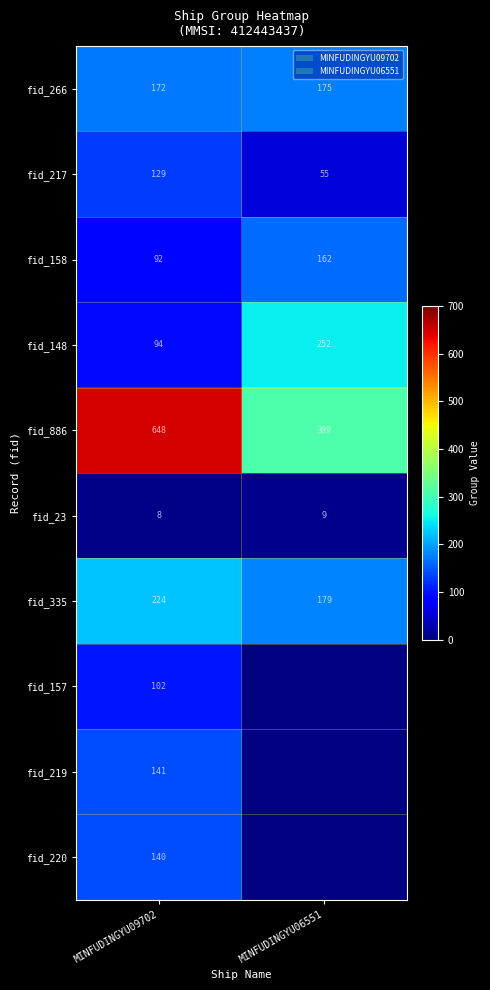

Is it true that fid_266 equals 172 at MINFUDINGYU09702?

True